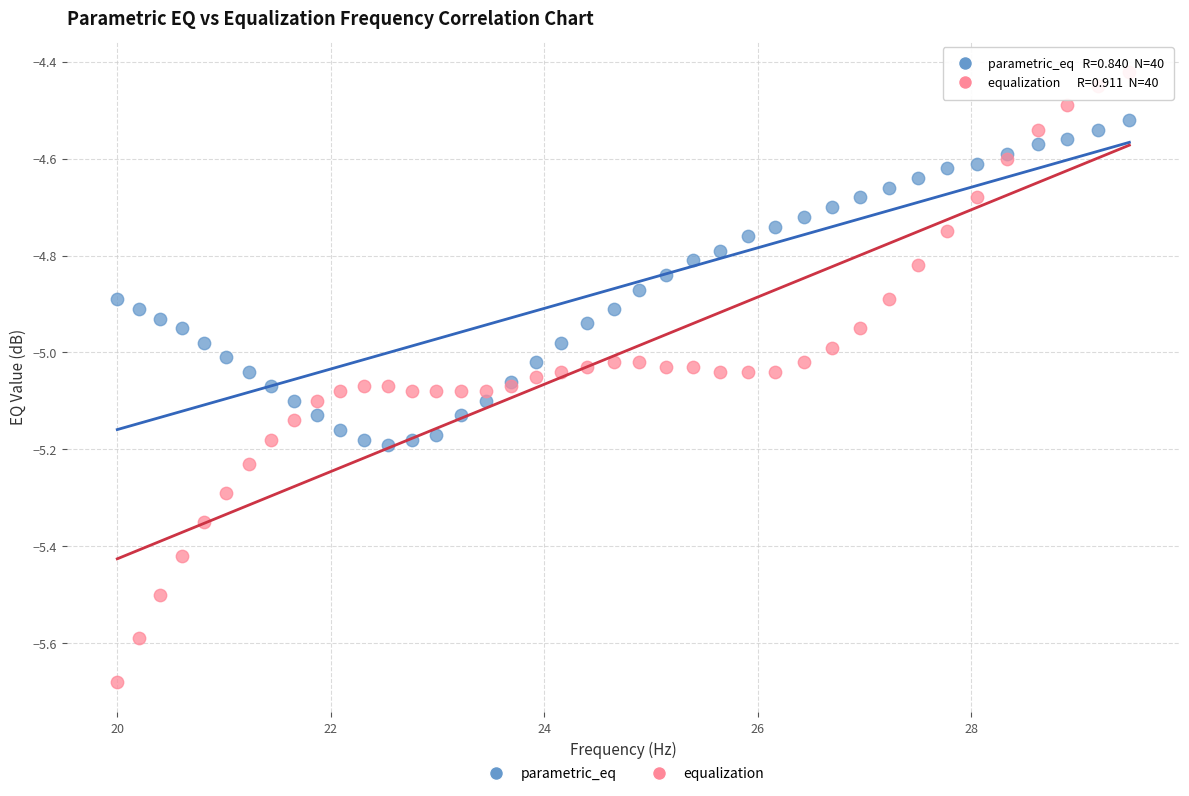

Which series has the widest spread of Y values?

equalization